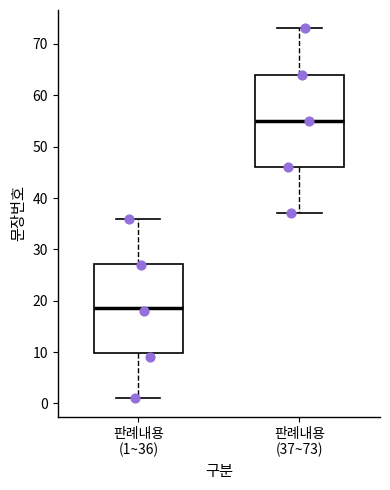

Reading left to right, read every box against the y-axis: the position of its median line, the range the box covers, and the ends of its whiskers. The values are not printed on the chart, so give them approximately, as read against the axis.

판례내용 (1~36): median 19, box 10 to 27, whiskers 1 to 36
판례내용 (37~73): median 55, box 46 to 64, whiskers 37 to 73